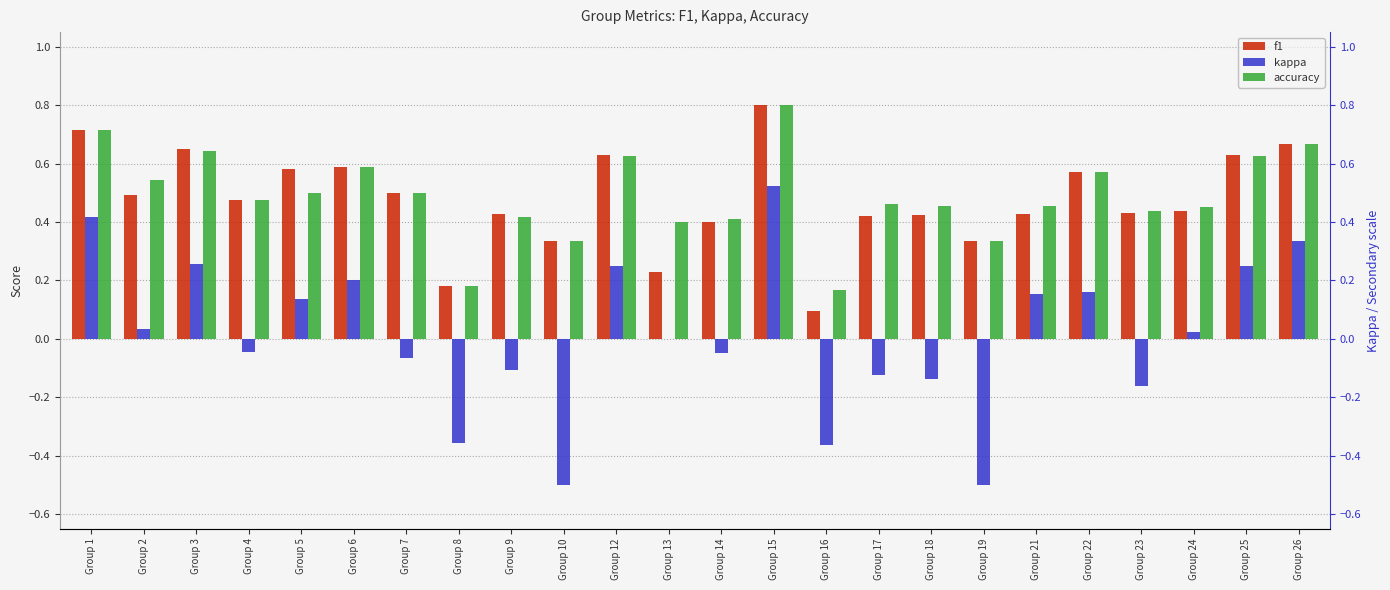

At Group 14, list the series in order from smallest to largest.

kappa, f1, accuracy